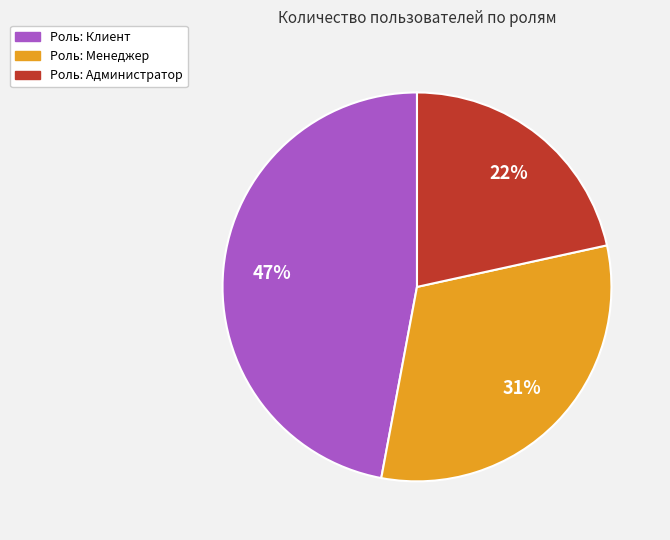

Is there a majority slice in this chart?

No